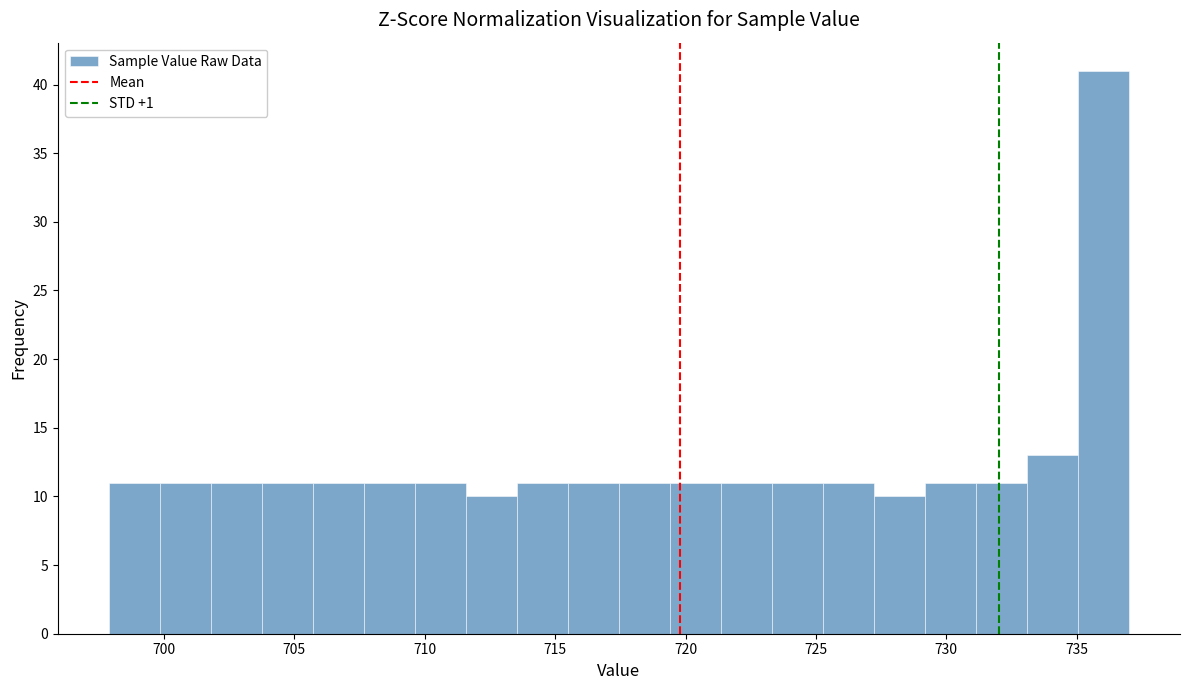

Read against the x-axis, roughly where is the centre of the tallest bar?

736.0